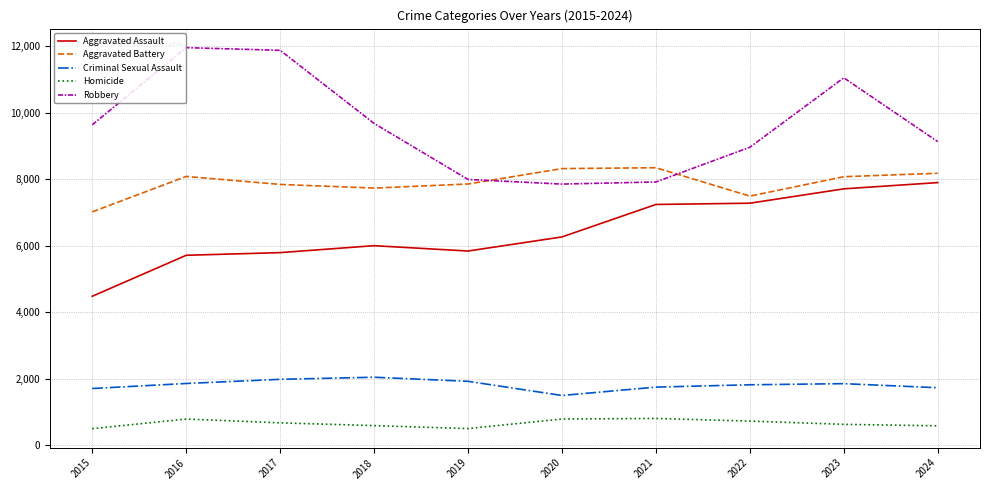

Which category has the lowest value in the Criminal Sexual Assault series?

2020